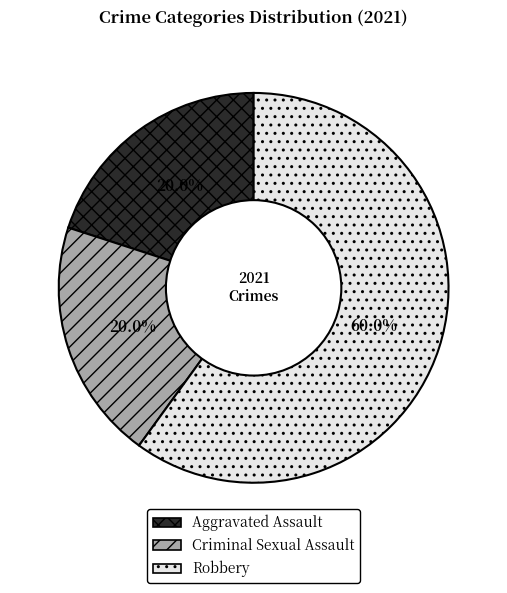

To the nearest percent, what is the average slice percentage?

33%